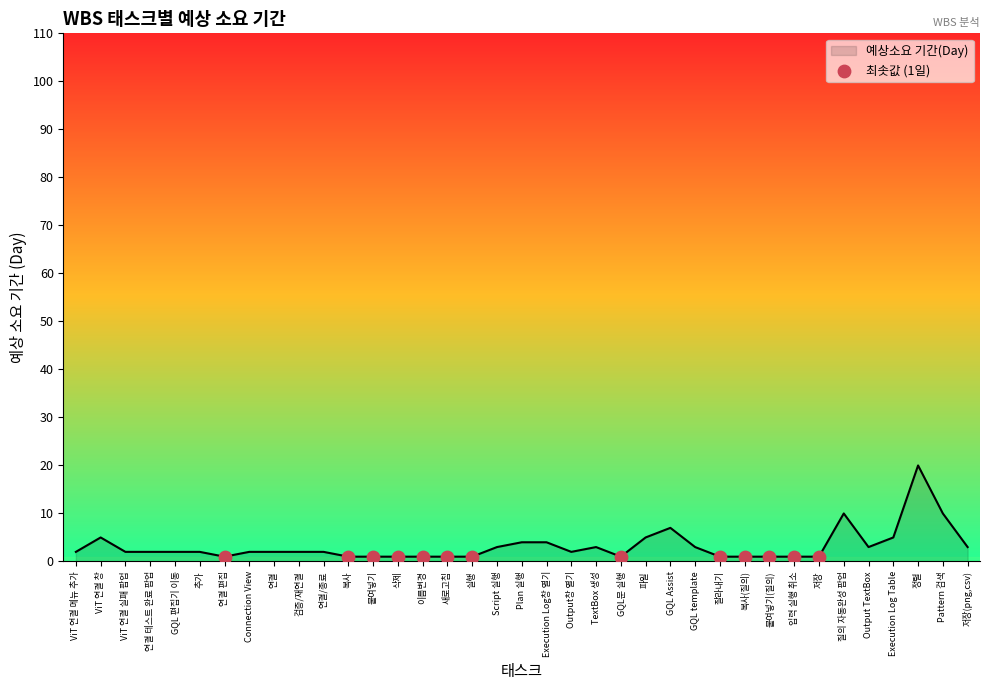

What is the change in value from 복사 to Script 실행?

+2